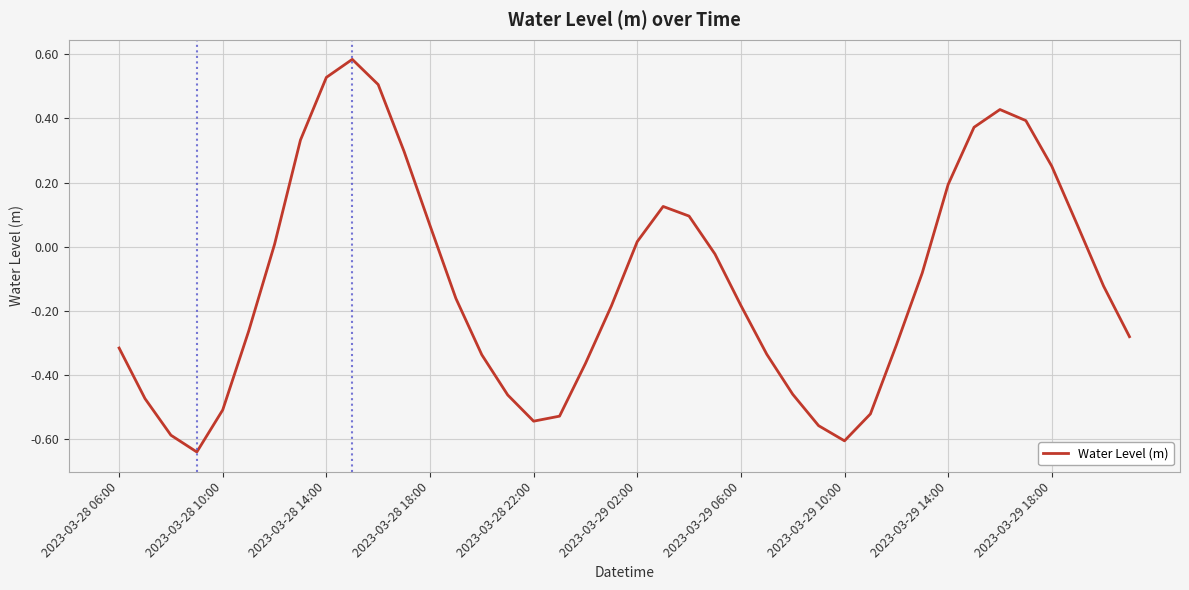

How many interior local peaks (higher than both neighbors) does the data have?

3